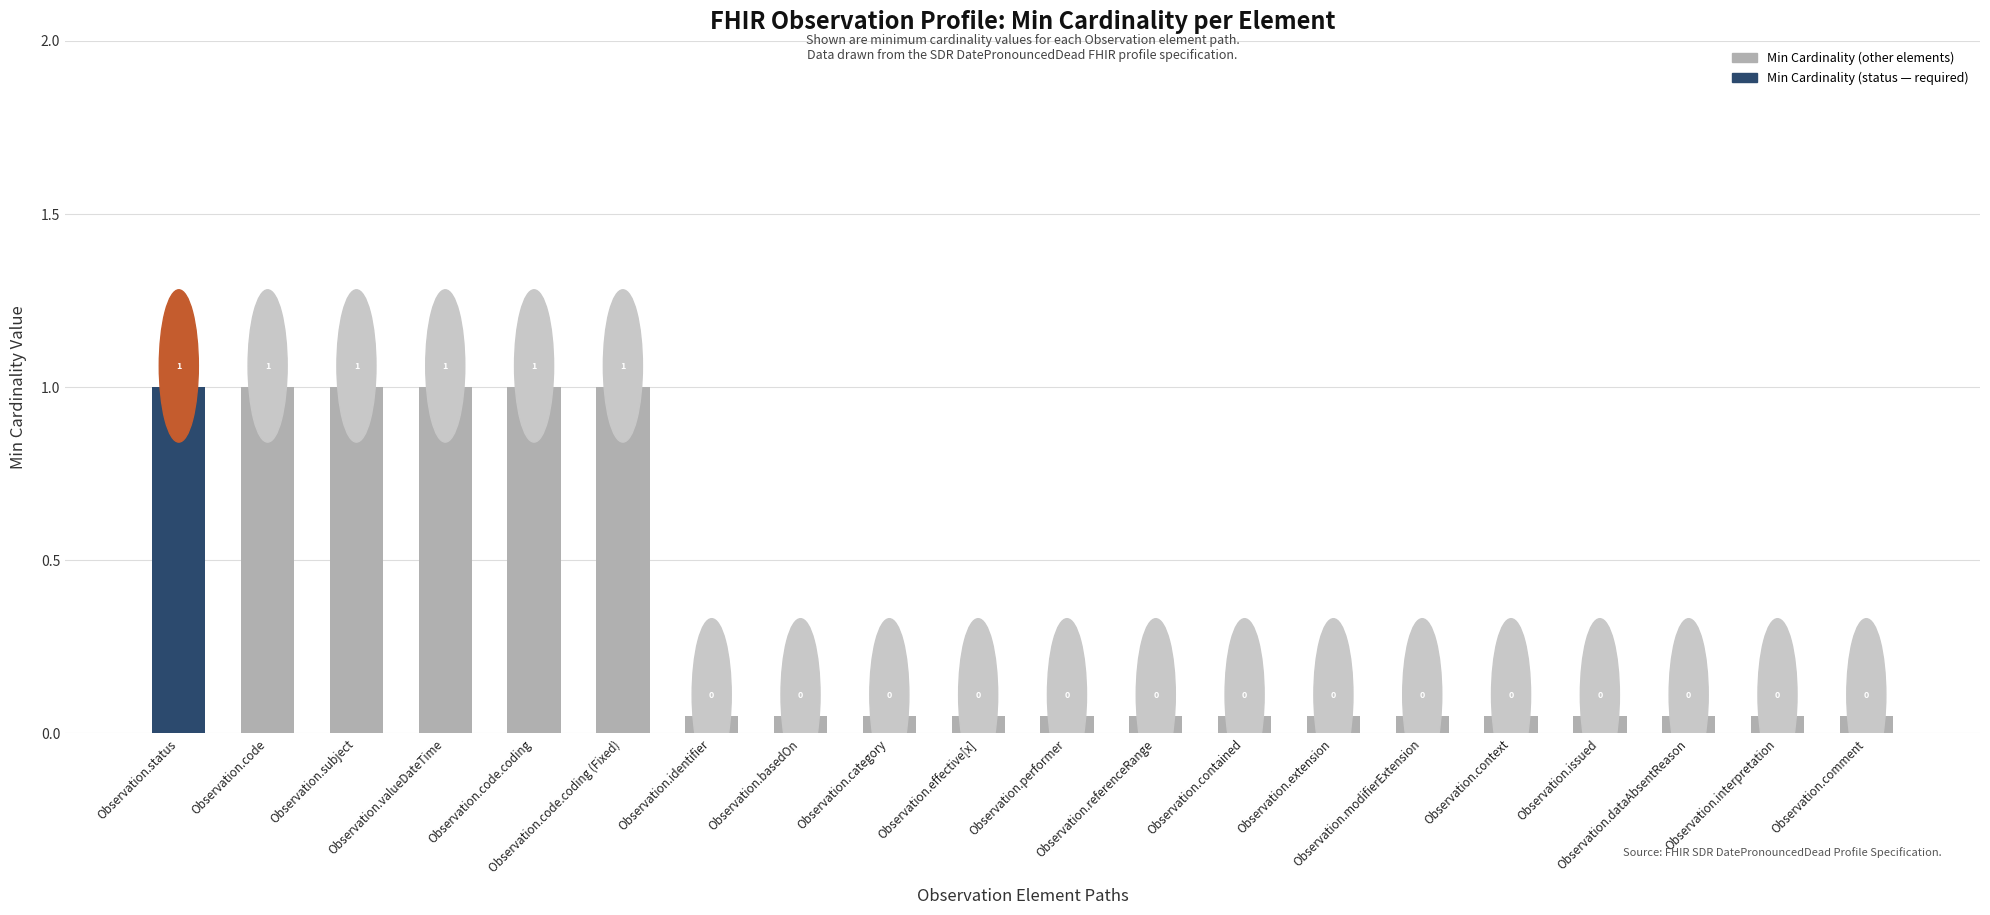

How many values in the Min series exceed 0?

6